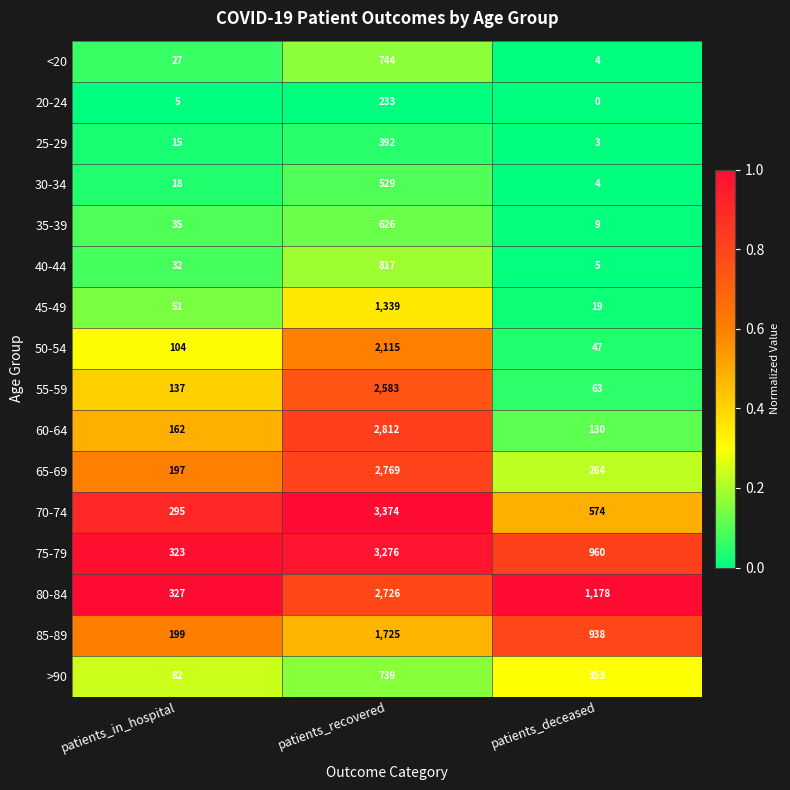

Where is 55-59 nearest to the value 1323?

patients_in_hospital